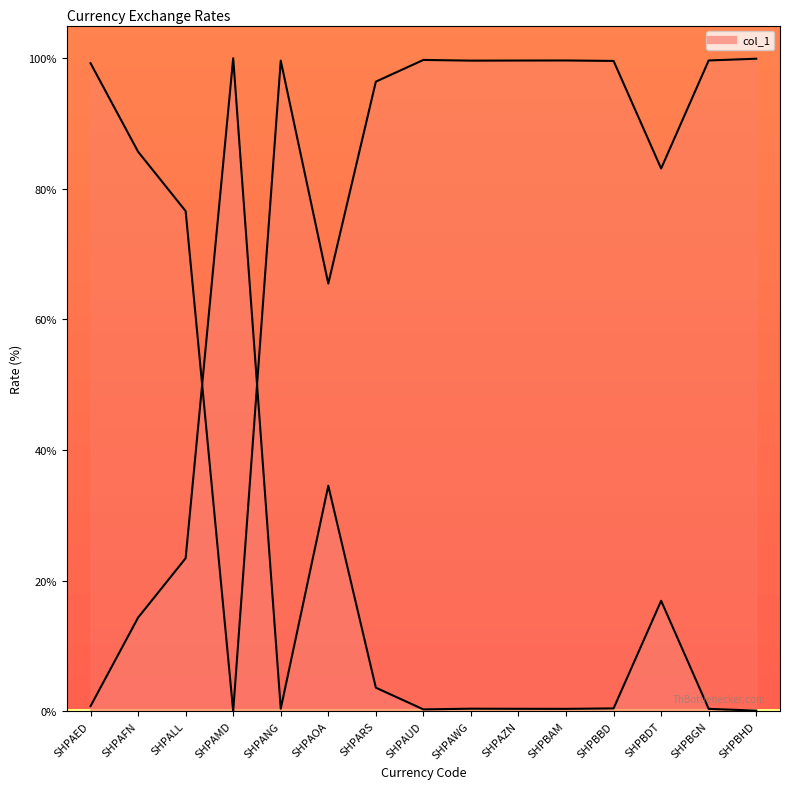

What is the difference between the maximum and minimum values?

99.9